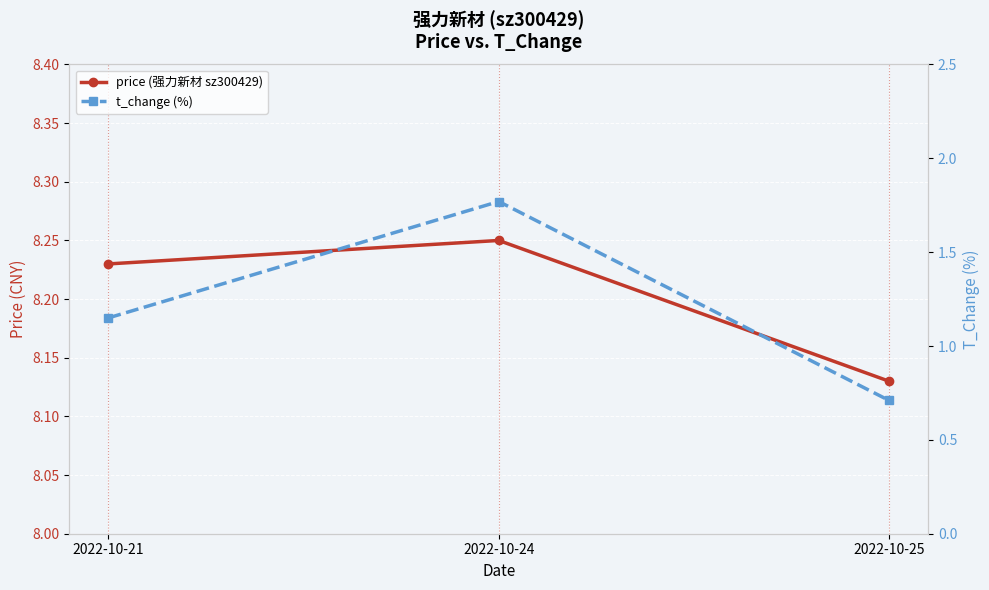

What is the smallest value displayed?

0.7